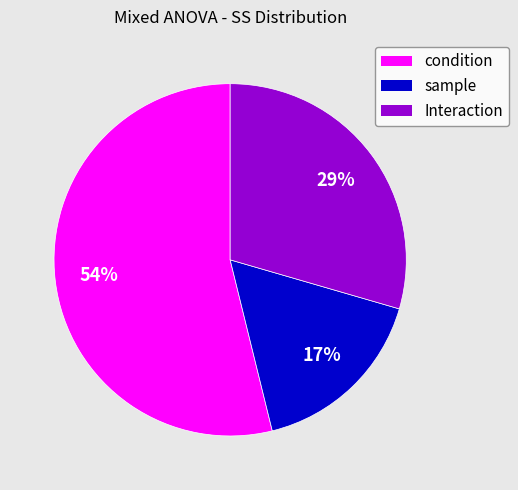

What is the smallest slice in the pie chart?

sample